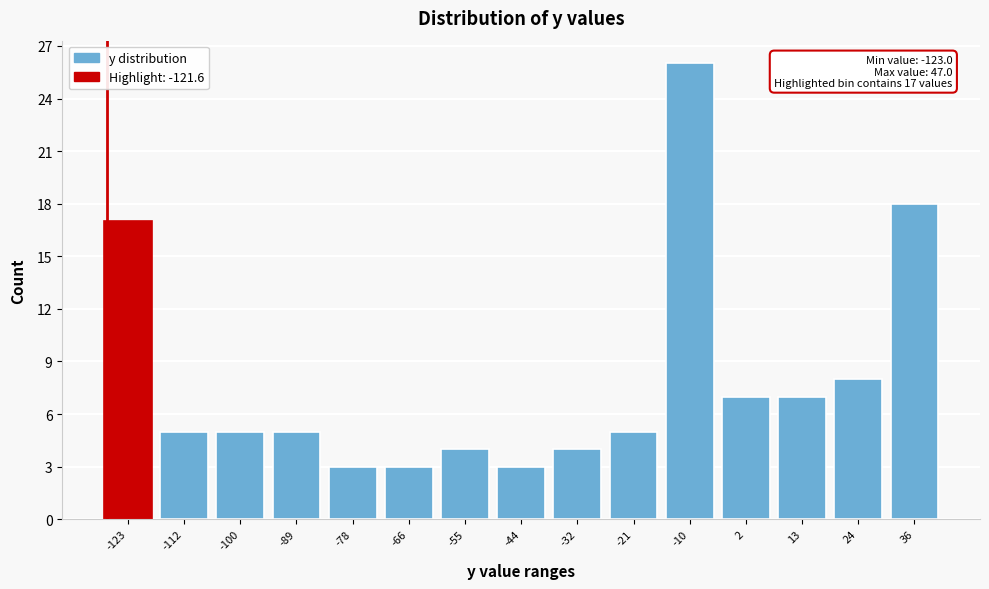

Reading left to right, what are all the values shown in this chart?

17	5	5	5	3	3	4	3	4	5	26	7	7	8	18